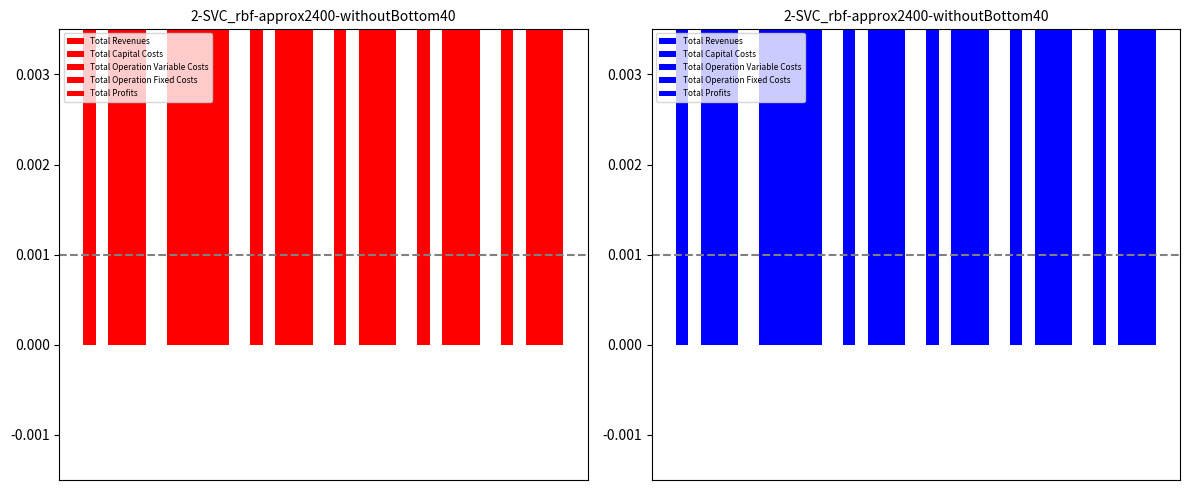

What is the highest value of the Total Profits series?

0.5